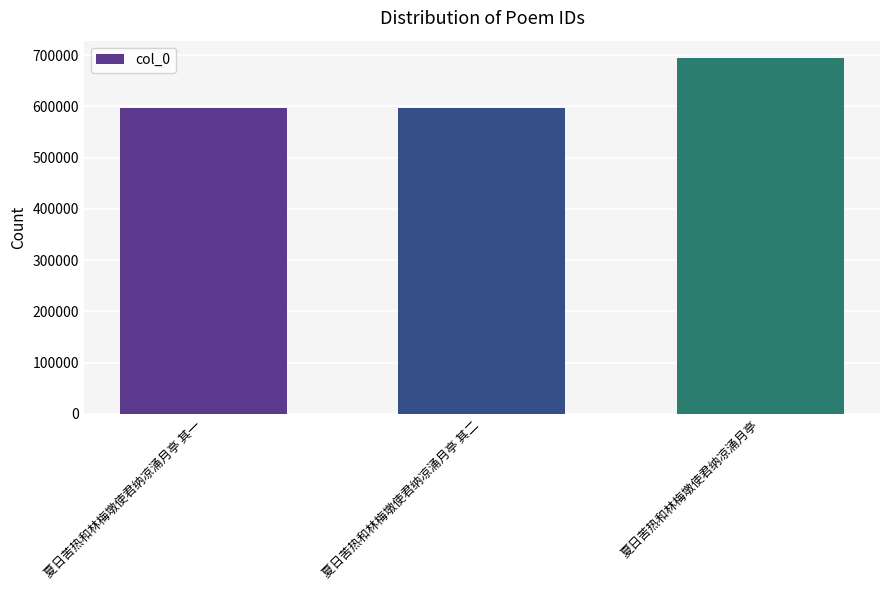

What is the ratio of the value at 夏日苦热和林梅墩使君纳凉涌月亭 其二 to the value at 夏日苦热和林梅墩使君纳凉涌月亭?

0.9